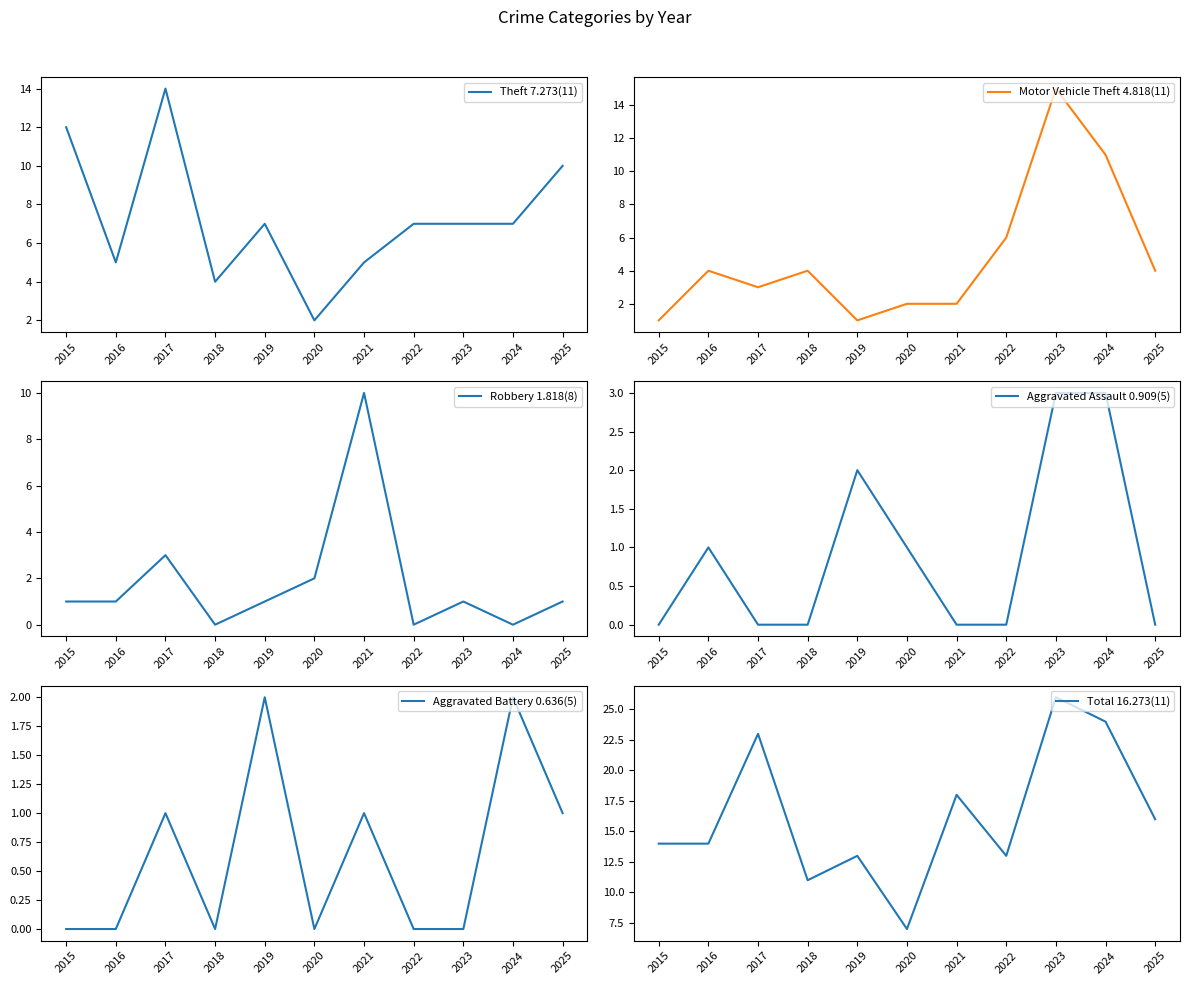

How many distinct data groups are displayed?

6